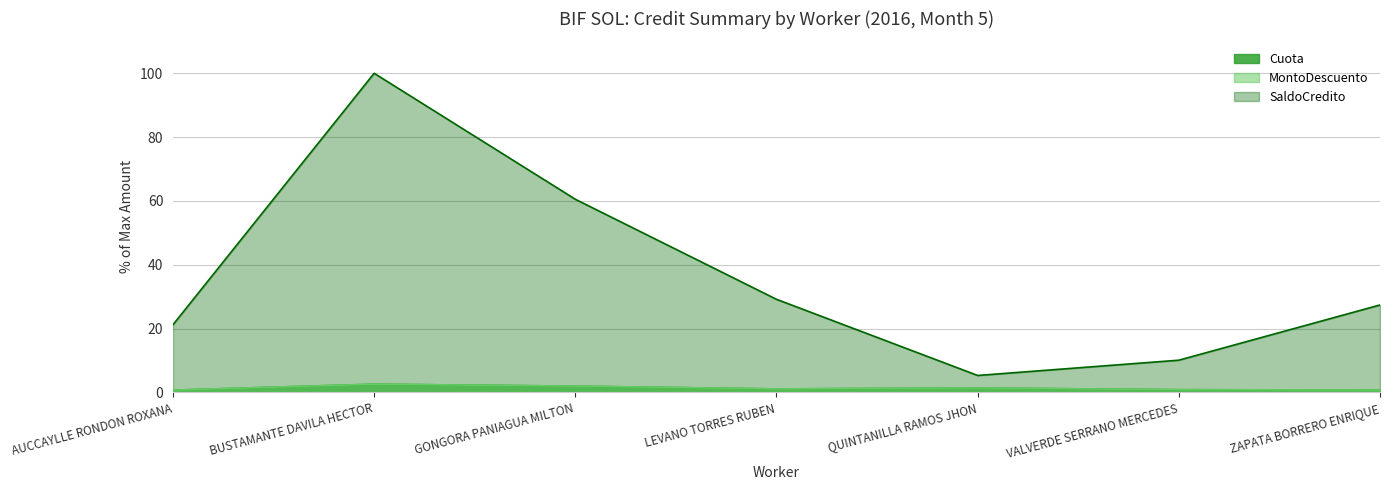

What position from the left is AUCCAYLLE RONDON ROXANA?

1